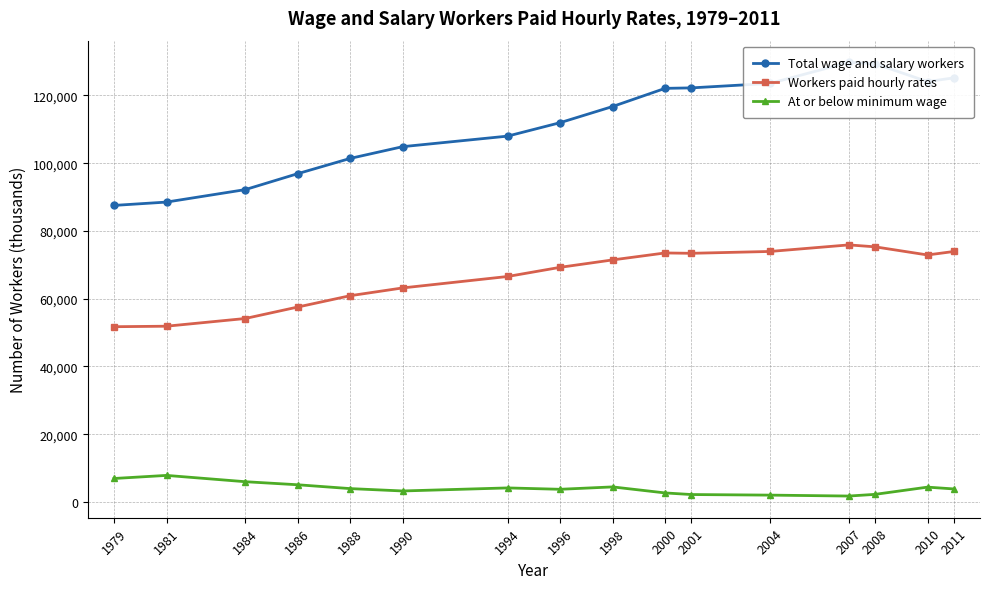

How many series are shown in this chart?

3